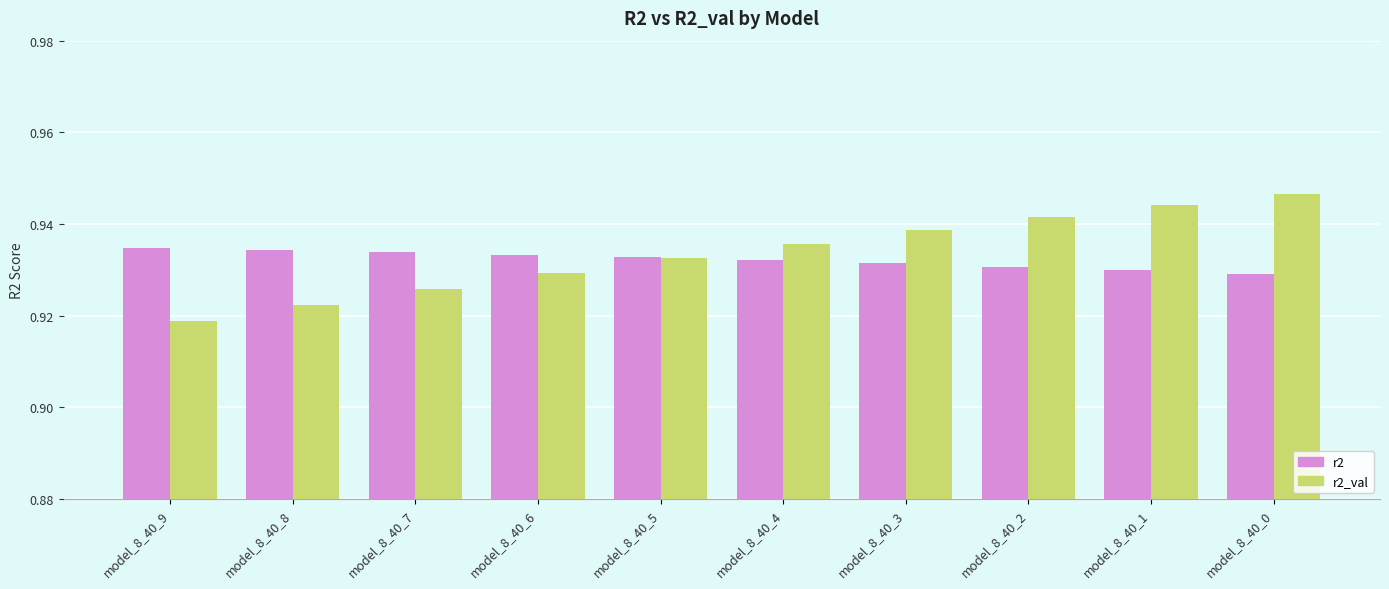

List the labels in order of r2_val value, smallest first.

model_8_40_9, model_8_40_8, model_8_40_7, model_8_40_6, model_8_40_5, model_8_40_4, model_8_40_3, model_8_40_2, model_8_40_1, model_8_40_0